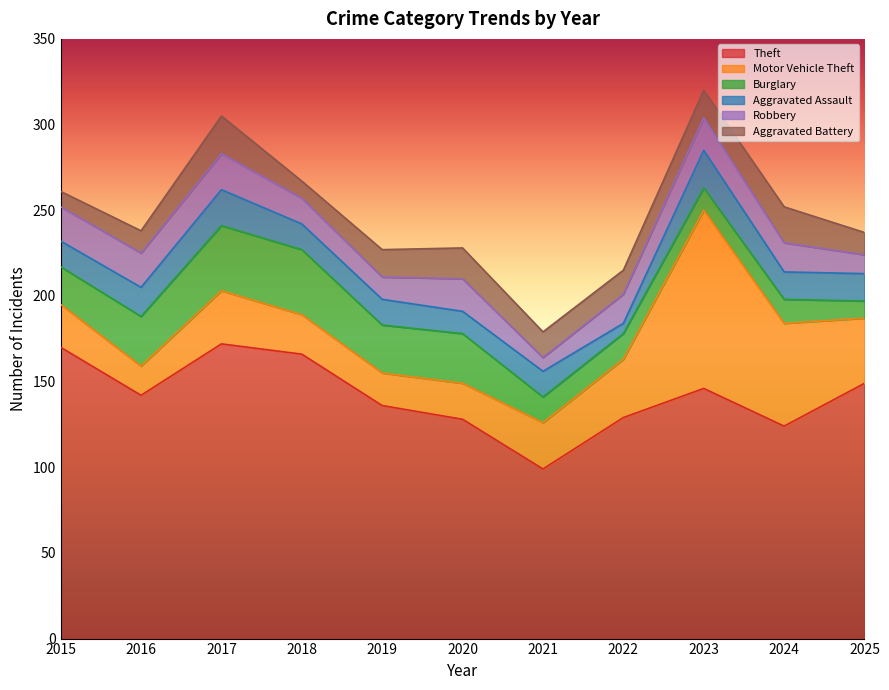

At which category is the sum across all series the highest?

2023